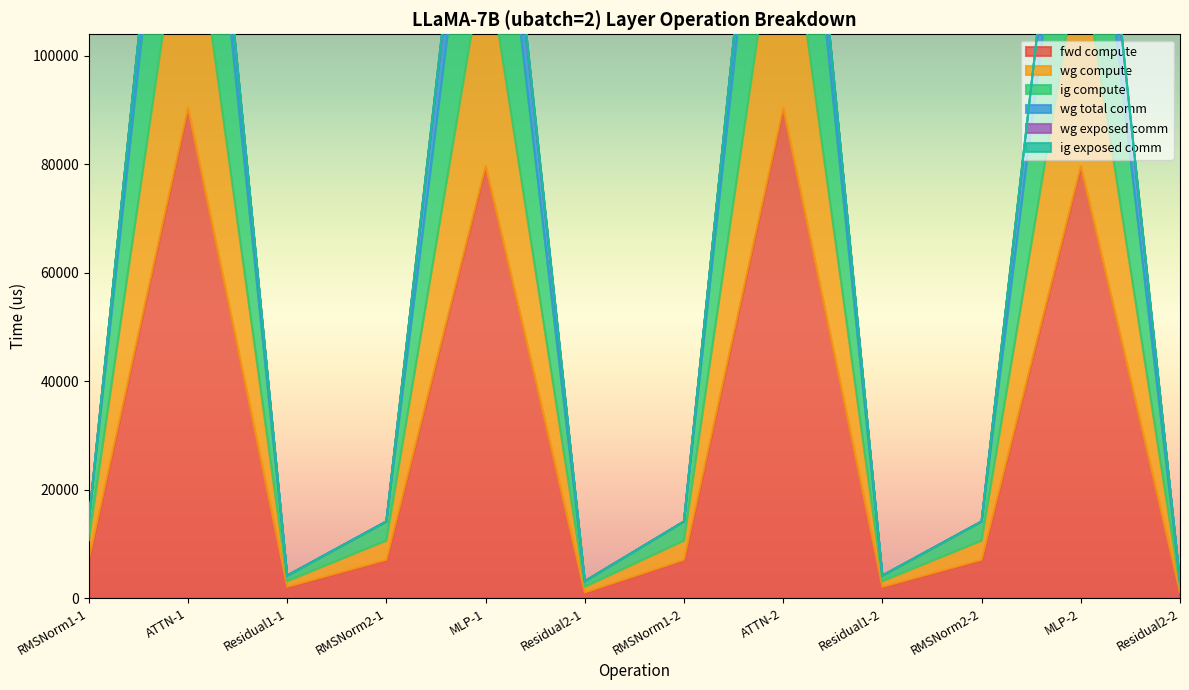

Which series has the widest spread of values?

wg compute